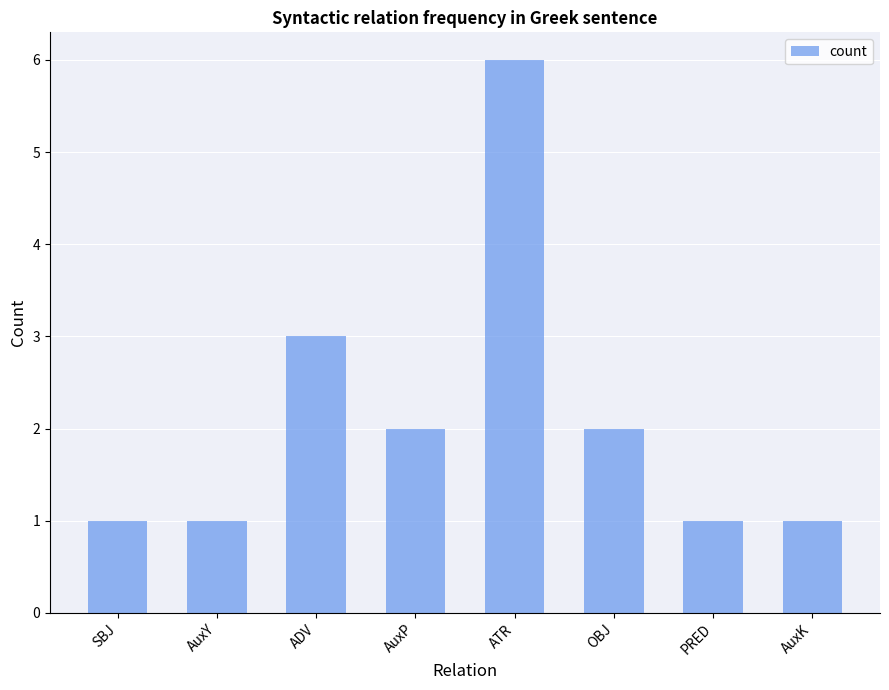

Between PRED and ATR, which is larger?

ATR